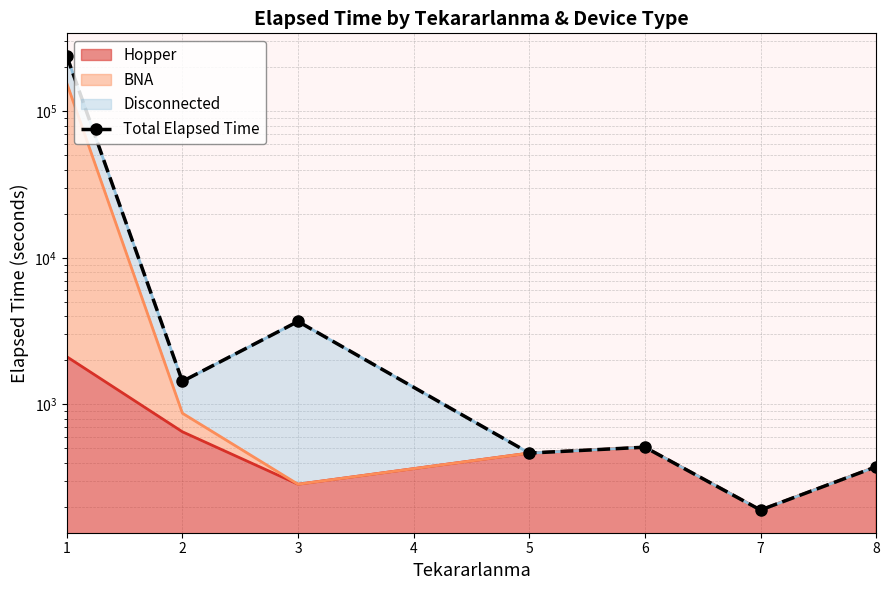

What is the value of the 1st point from the left?

238472